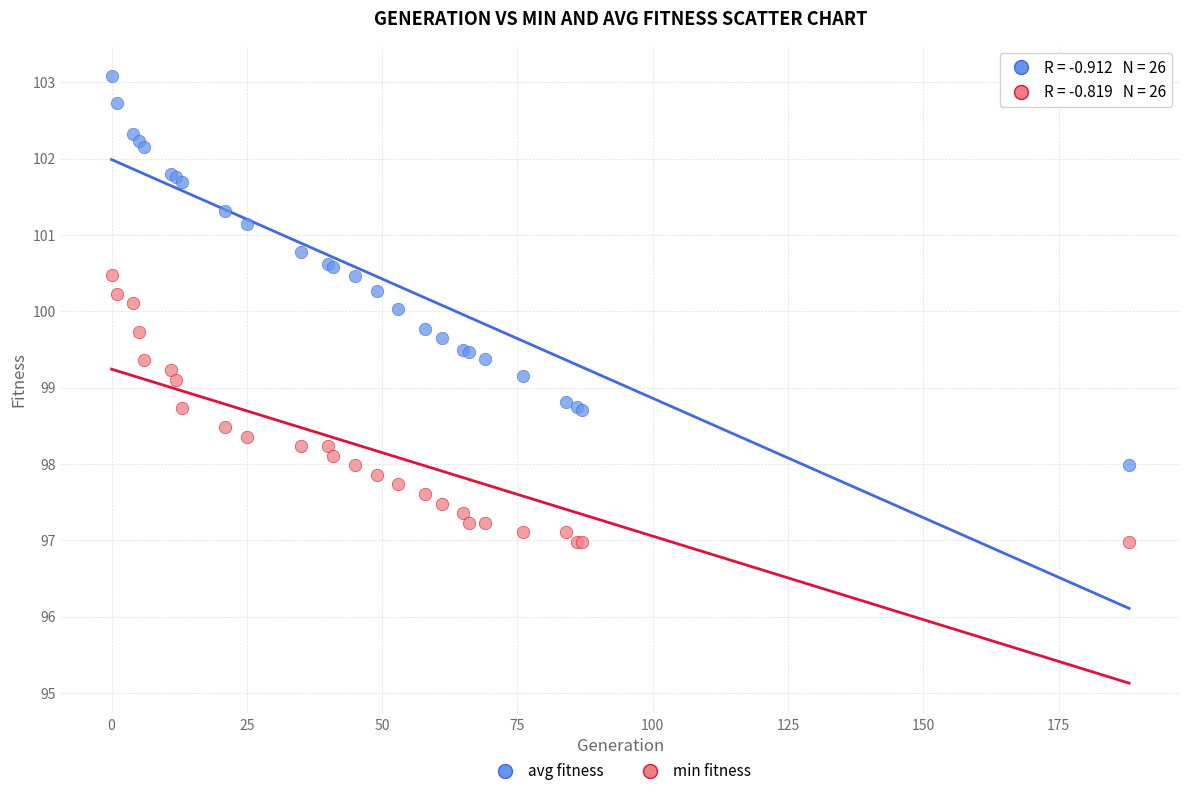

Which series reaches the maximum Y coordinate?

avg fitness